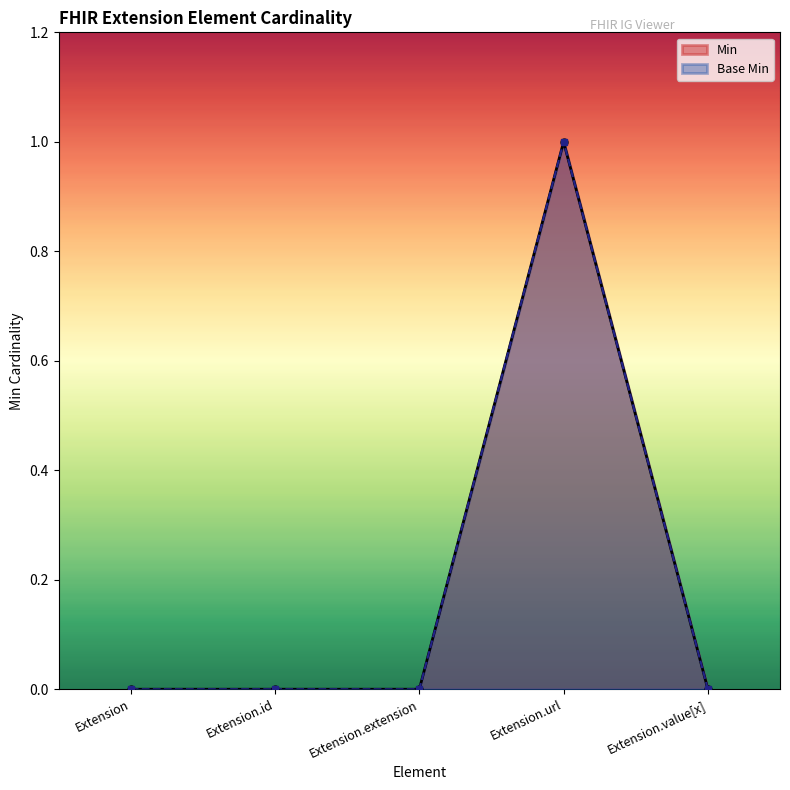

What is the label of the 3rd point from the right?

Extension.extension